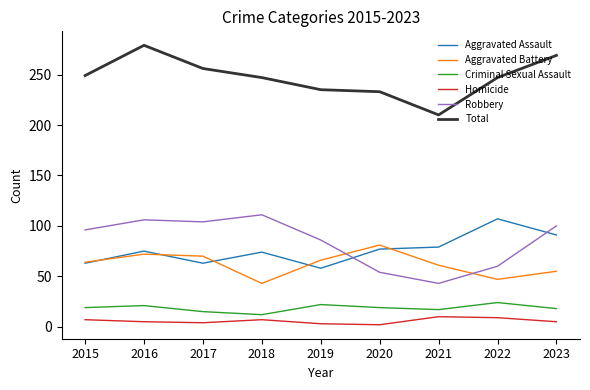

Which series has the largest total across all categories?

Total